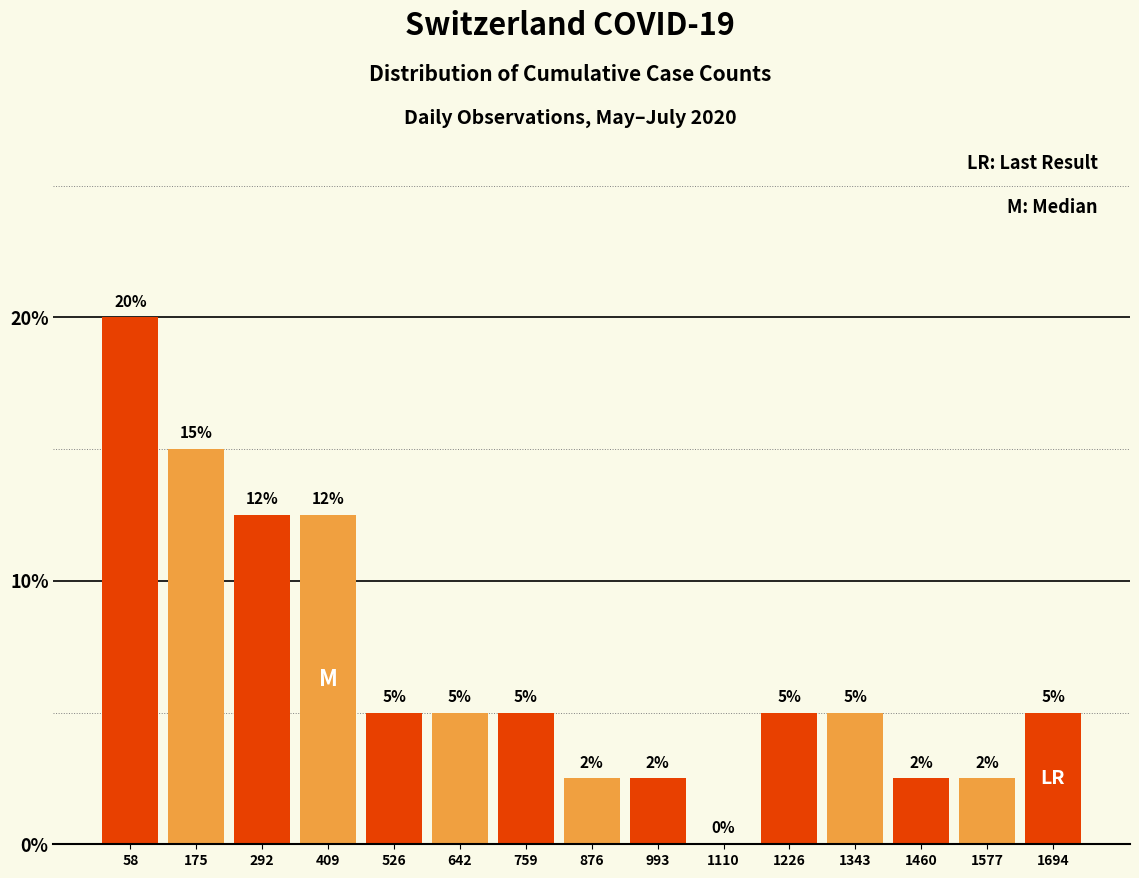

True or false: the data shows 2.5 at 1460.

True